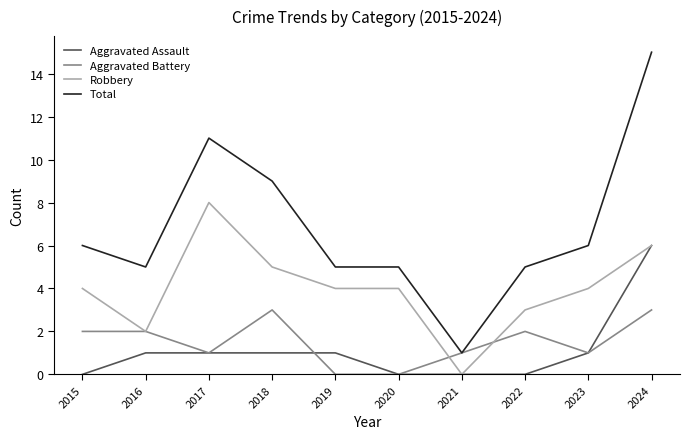

Does the chart display data point markers on the line(s)?

No